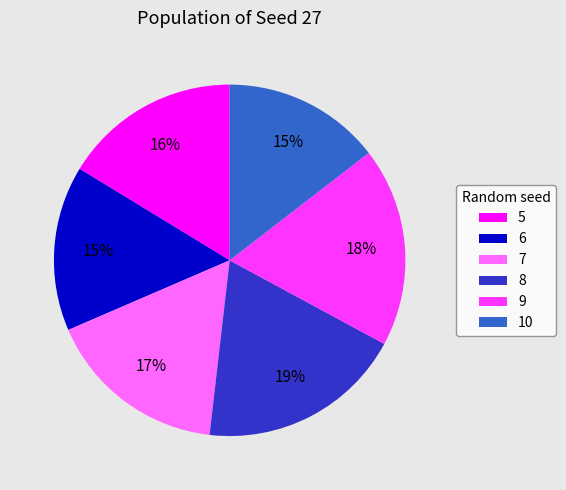

Does 7 account for over 50% of the chart?

No